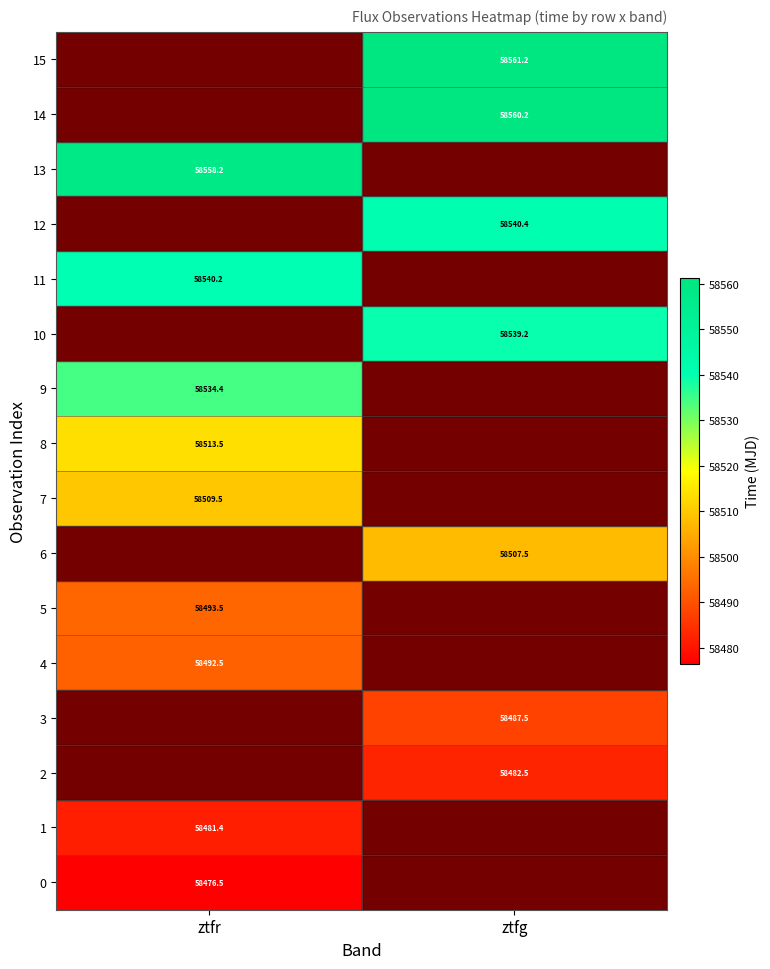

Between ztfr and ztfg, which is larger?

ztfr